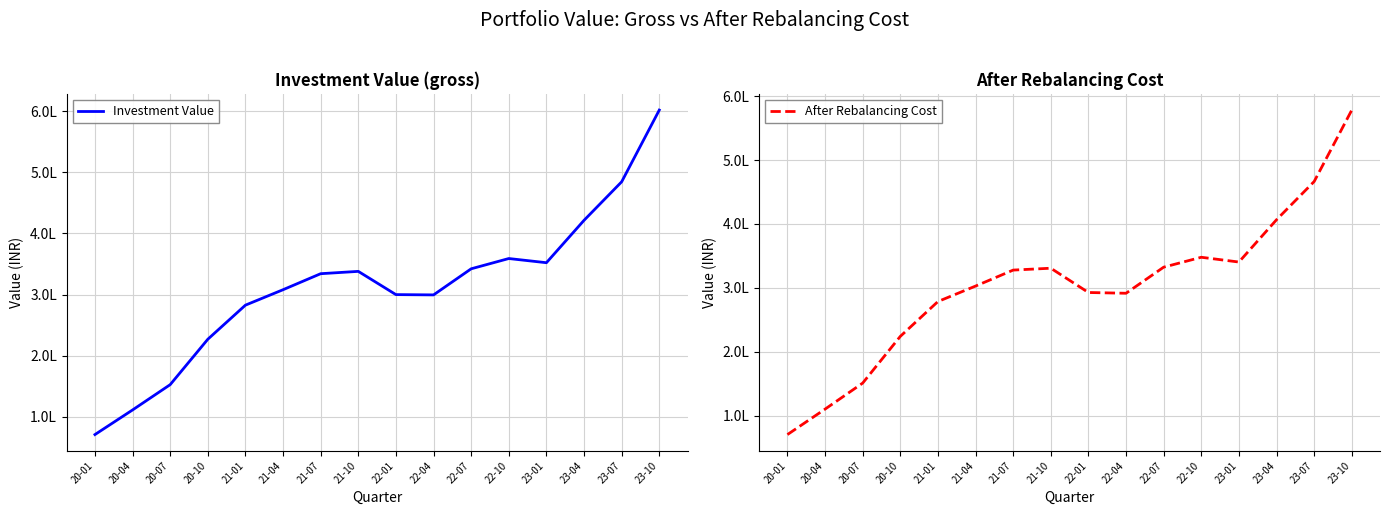

Rank the series by their average value, from highest to lowest.

Investment Value, After Rebalancing Cost